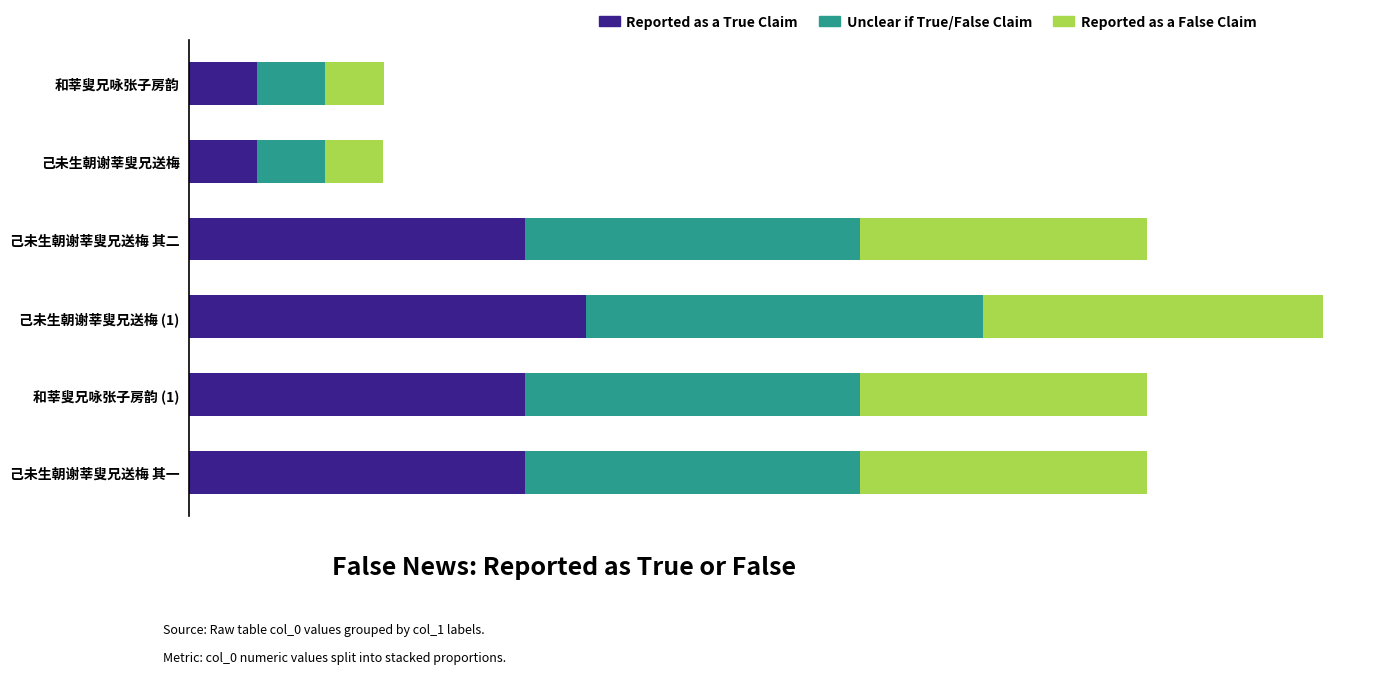

What are all the series names shown in the legend?

Reported as a True Claim, Unclear if True/False Claim, Reported as a False Claim